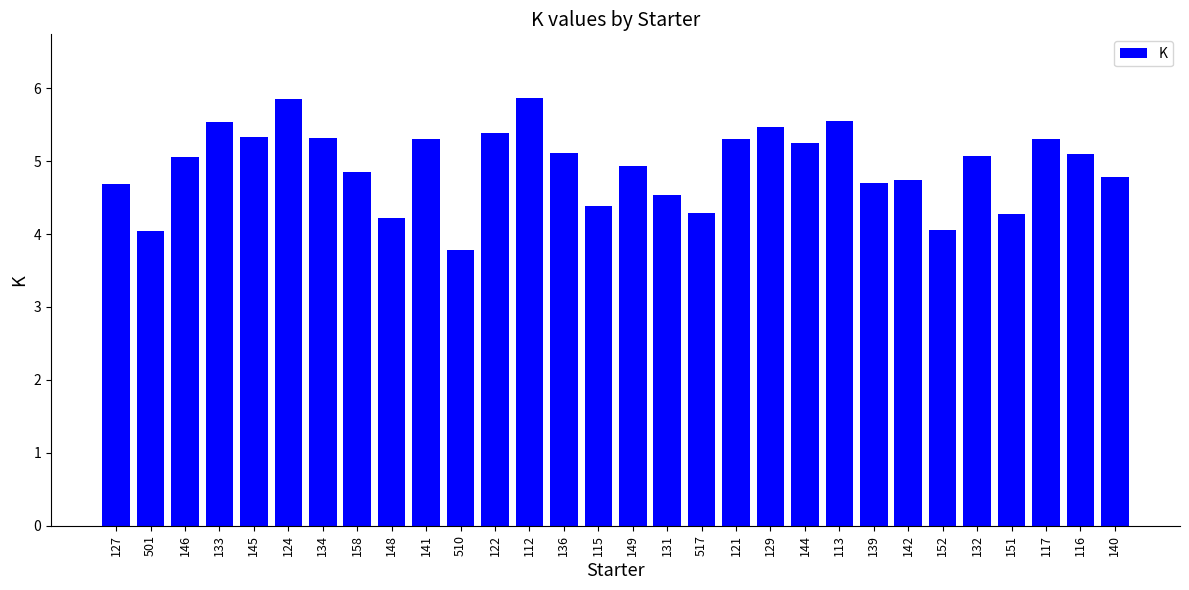

True or false: the data shows 7.7 at 139.

False